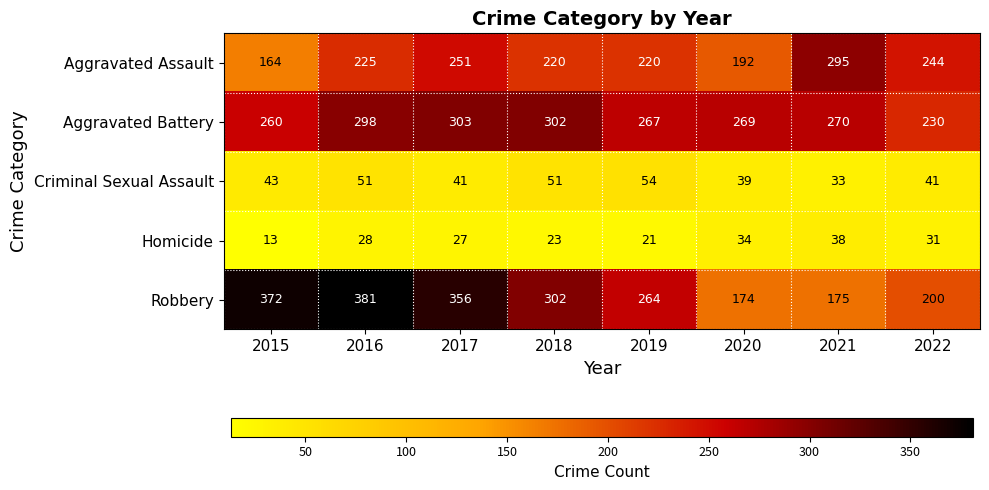

At how many categories does at least one series exceed 245?

7